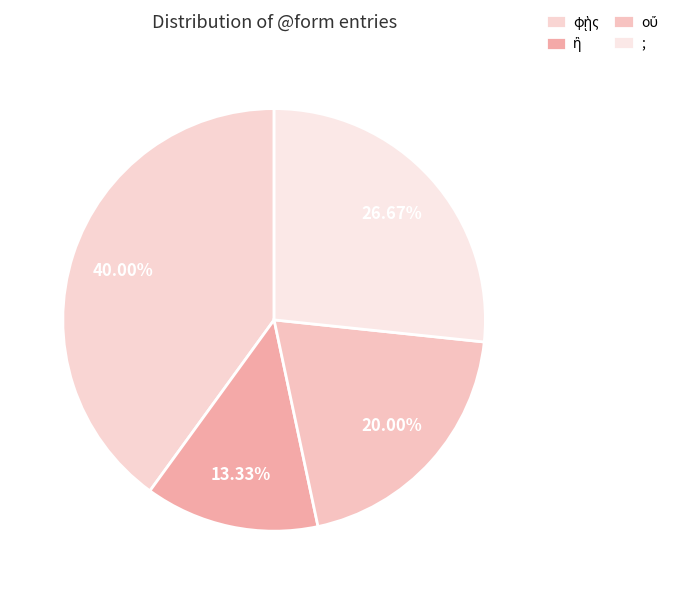

How many segments does this pie chart have?

4